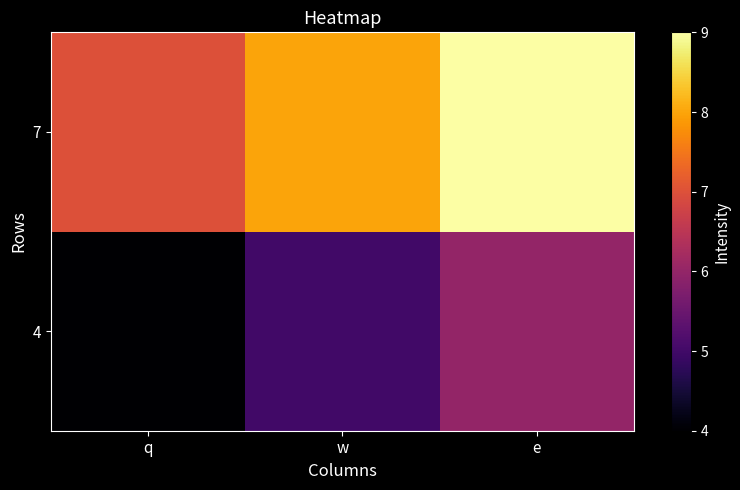

Which has a higher value, q or w?

w